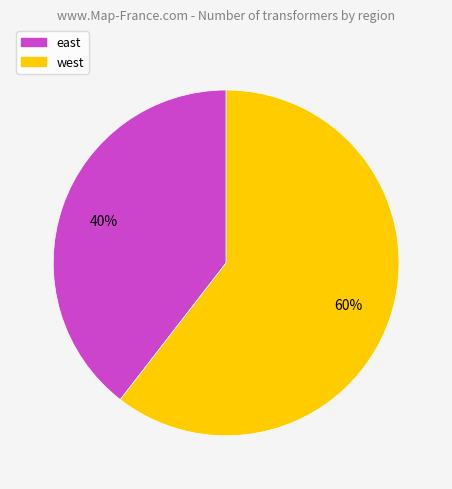

What is the largest slice in the pie chart?

west